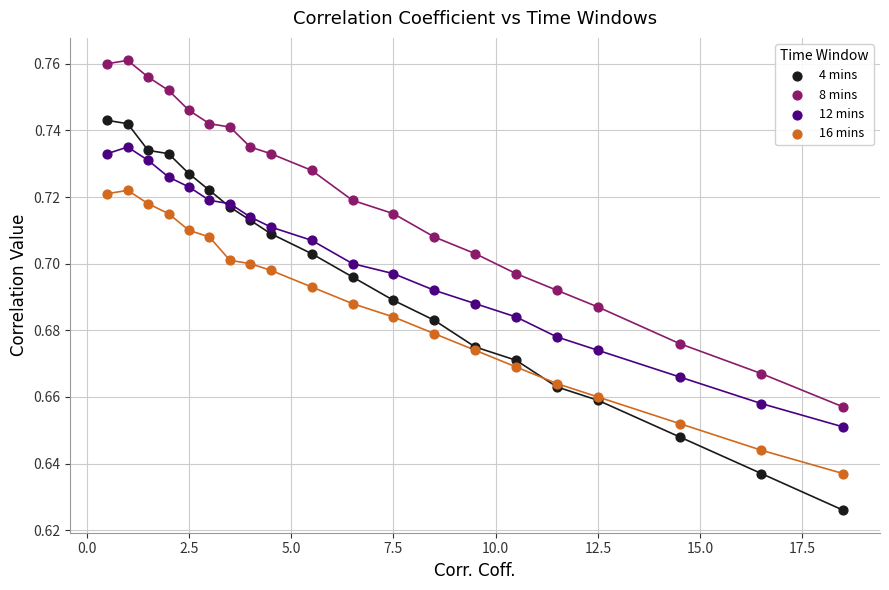

Which series reaches the maximum Y coordinate?

8 mins